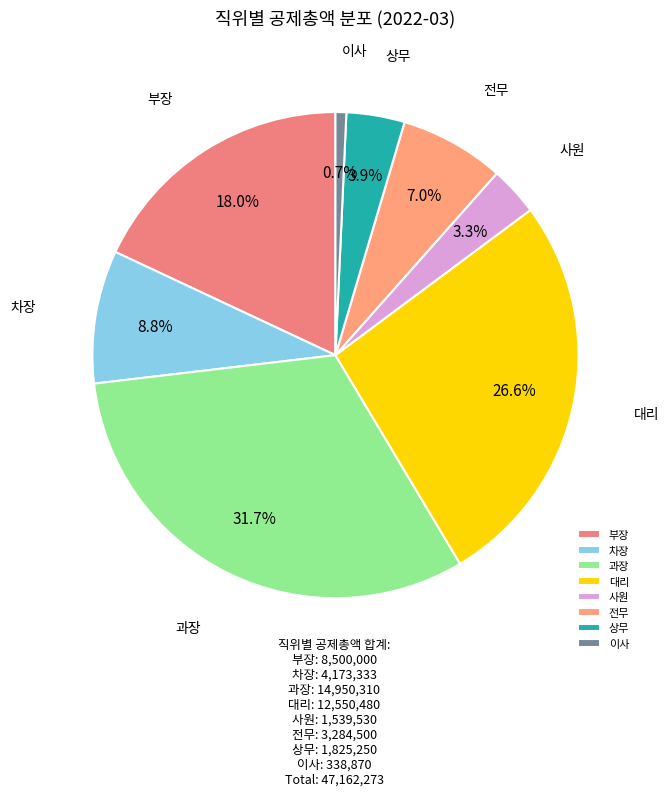

What percentage is the 대리 slice, to the nearest percent?

27%